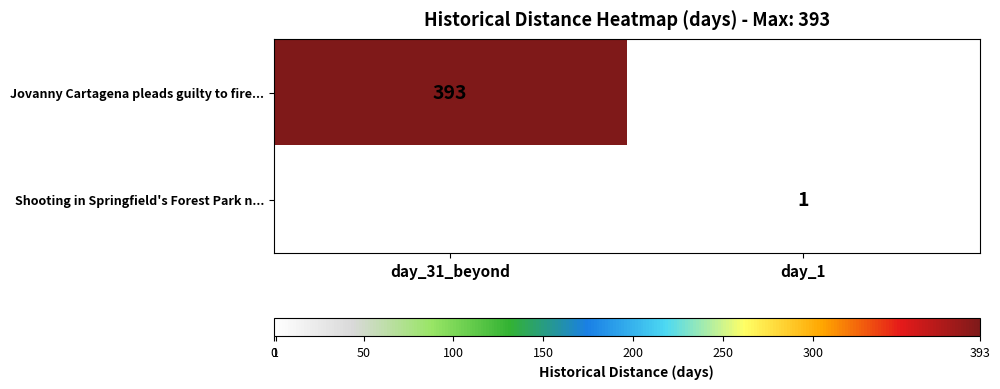

The value of Shooting in Springfield's Forest Park n... at day_1 is 1. True or false?

True